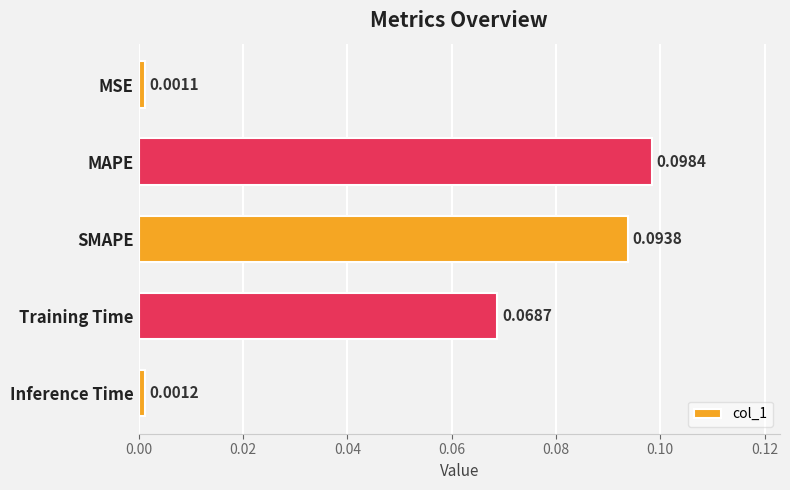

What is the label of the 4th bar from the top?

Training Time